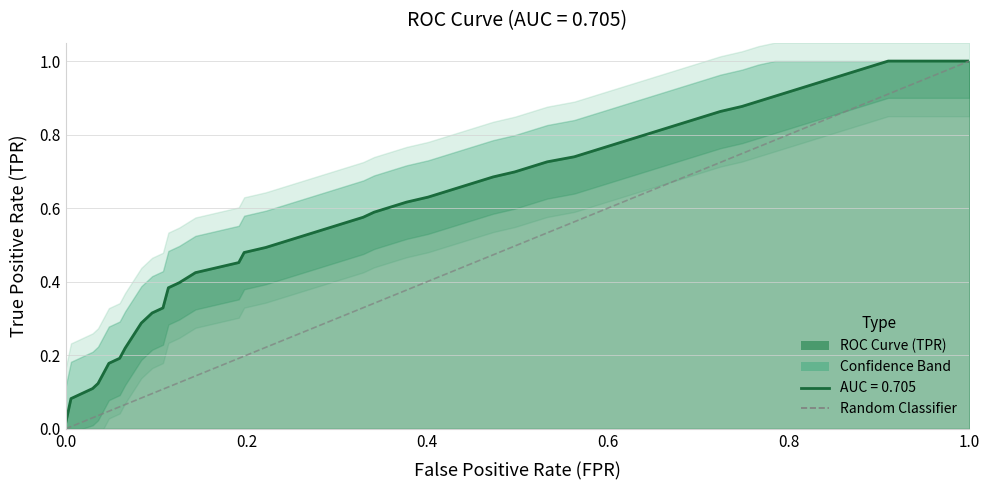

Is it true that the value at 0.0 is 0?

False